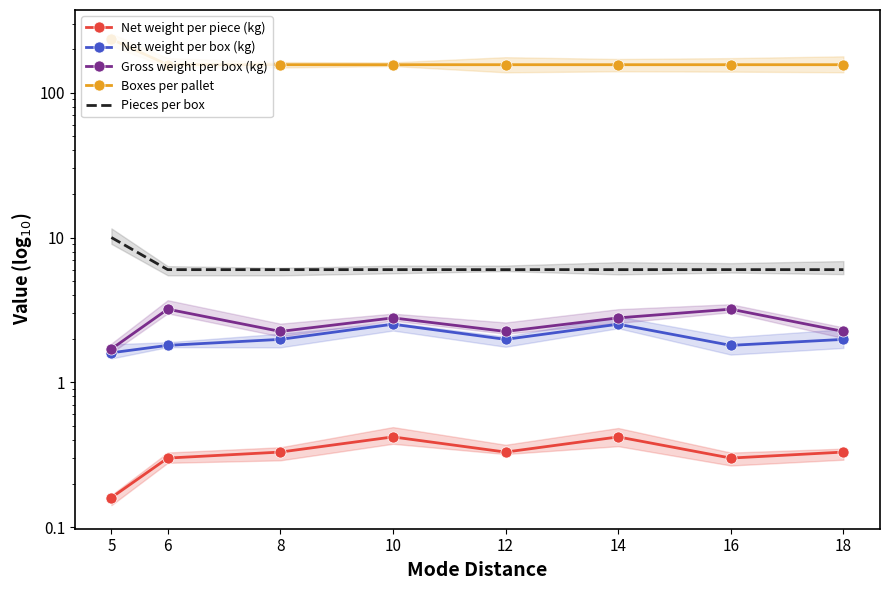

Reading left to right, transcribe all the data shown in this chart.

Net weight per piece (kg): 5=0.2	6=0.3	8=0.3	10=0.4	12=0.3	14=0.4	16=0.3	18=0.3
Net weight per box (kg): 5=1.6	6=1.8	8=2.0	10=2.5	12=2.0	14=2.5	16=1.8	18=2.0
Gross weight per box (kg): 5=1.7	6=3.2	8=2.2	10=2.8	12=2.2	14=2.8	16=3.2	18=2.2
Boxes per pallet: 5=234.0	6=156.0	8=156.0	10=156.0	12=156.0	14=156.0	16=156.0	18=156.0
Pieces per box: 5=10.0	6=6.0	8=6.0	10=6.0	12=6.0	14=6.0	16=6.0	18=6.0